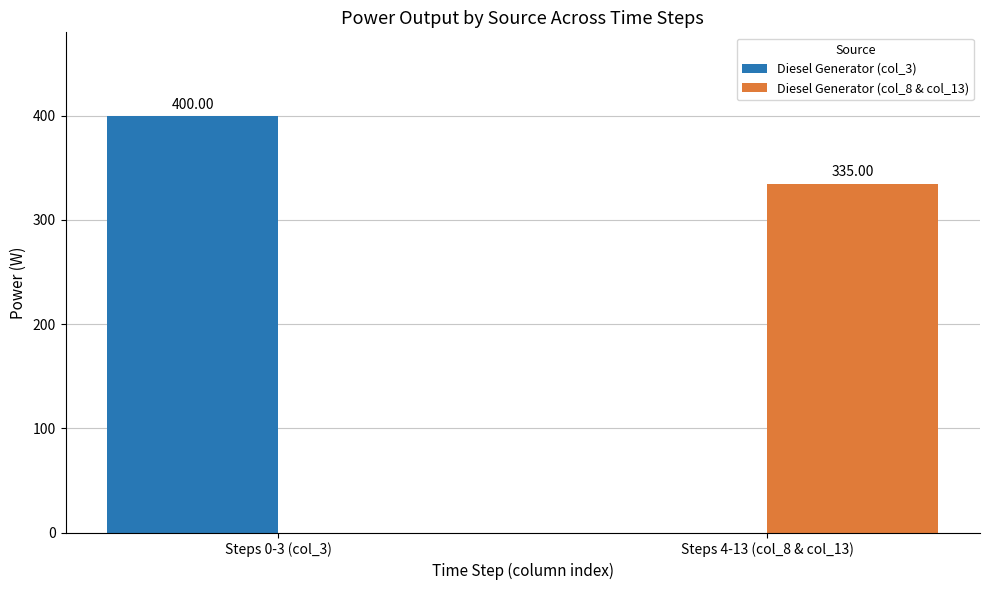

Are the bars grouped side by side (vs. stacked)?

Yes